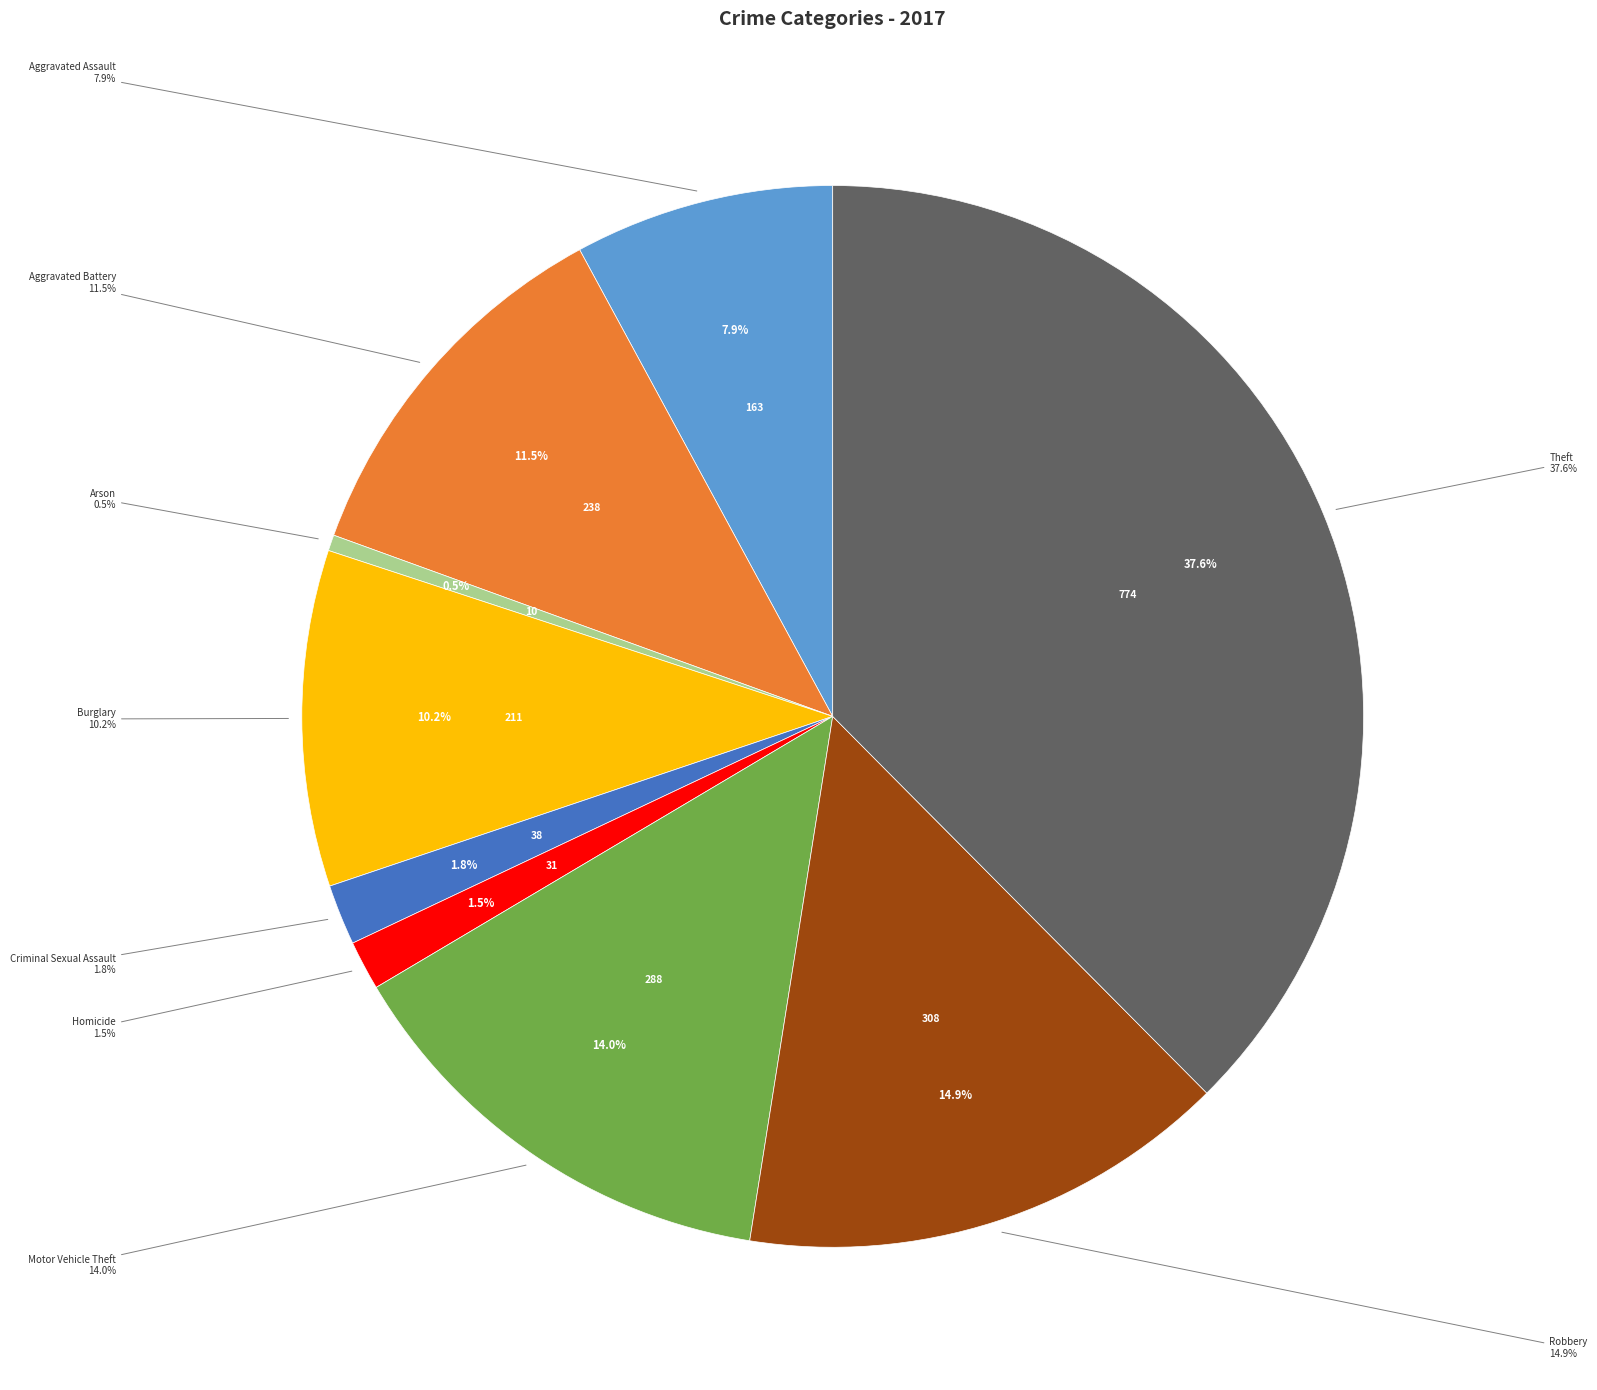

Do Aggravated Battery and Criminal Sexual Assault together represent more than half of the pie?

No